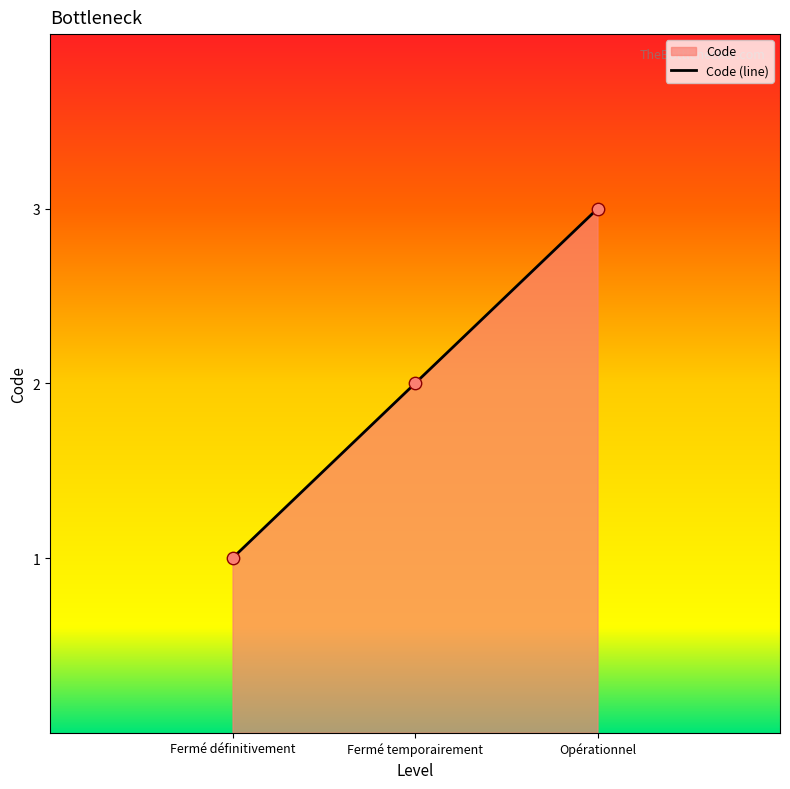

Between Opérationnel and Fermé définitivement, which is larger?

Opérationnel